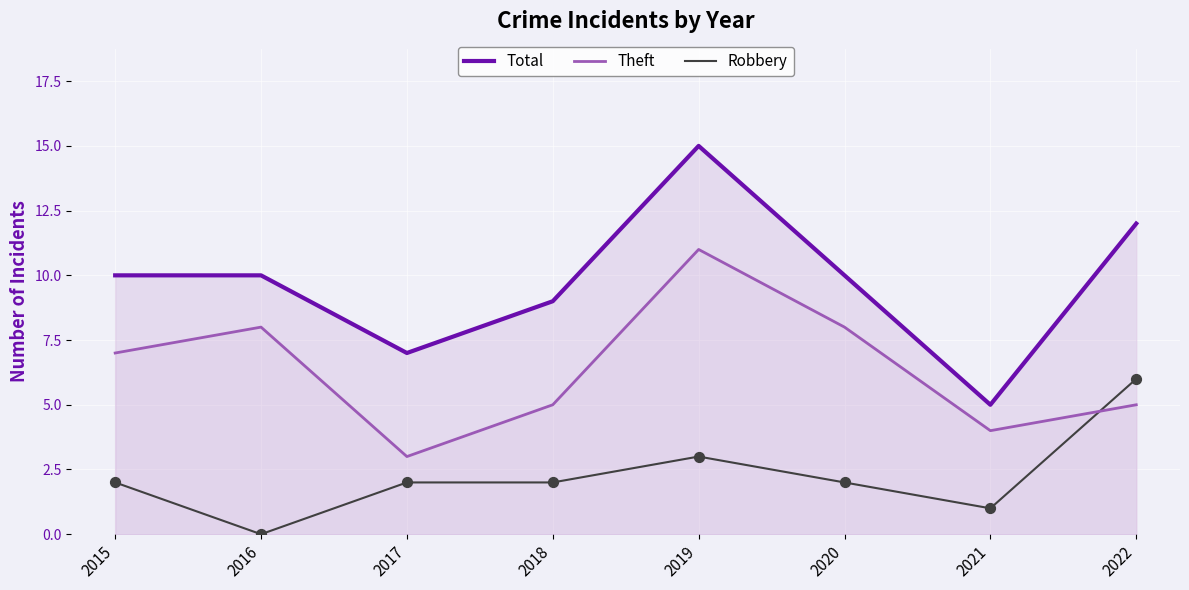

Which series has the largest total across all categories?

Total